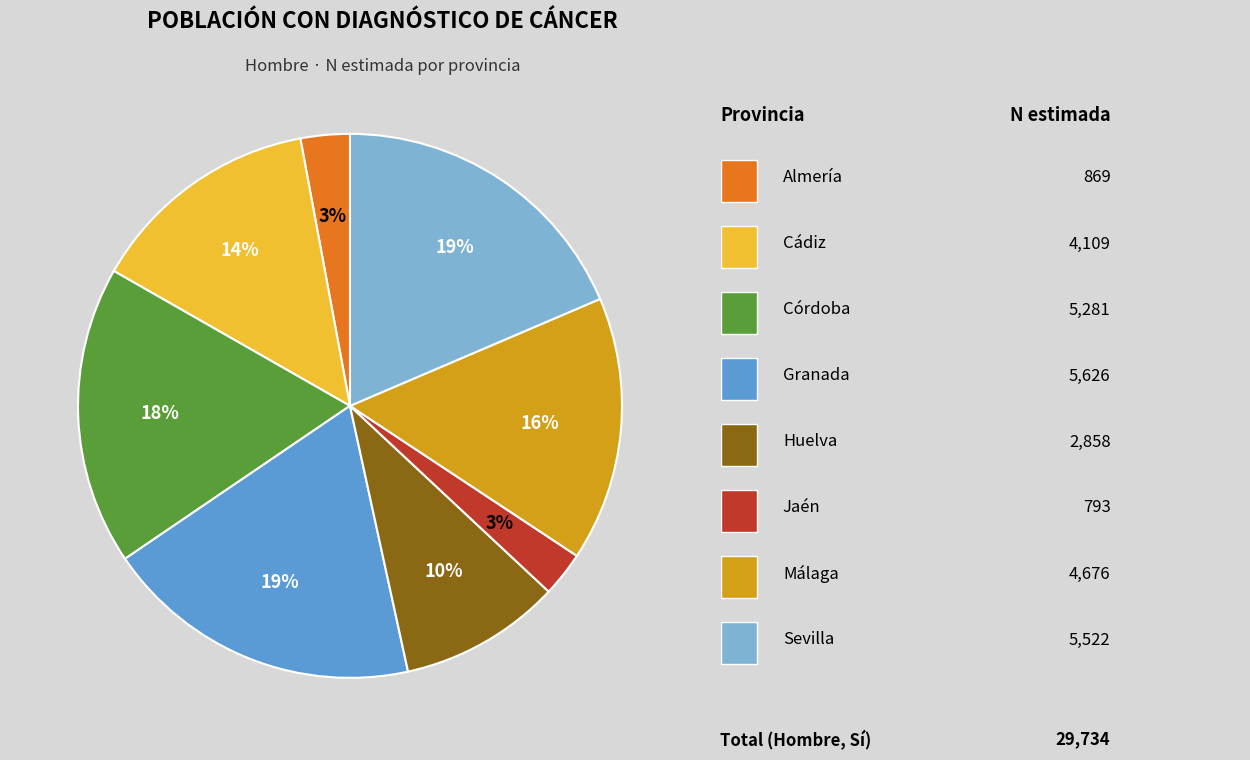

Is there any slice that represents more than half of the pie?

No